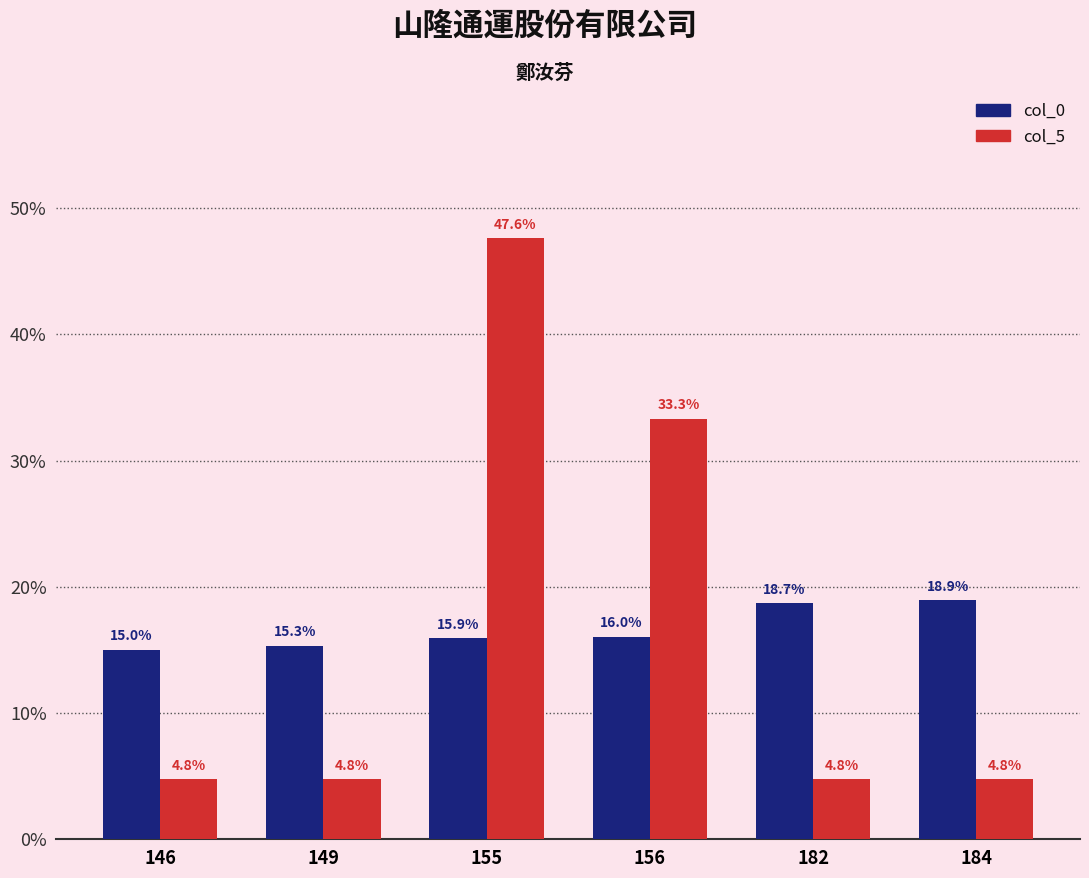

Reading right to left, extract all data points from this chart.

col_0: 184=18.9	182=18.7	156=16.0	155=15.9	149=15.3	146=15.0
col_5: 184=4.8	182=4.8	156=33.3	155=47.6	149=4.8	146=4.8